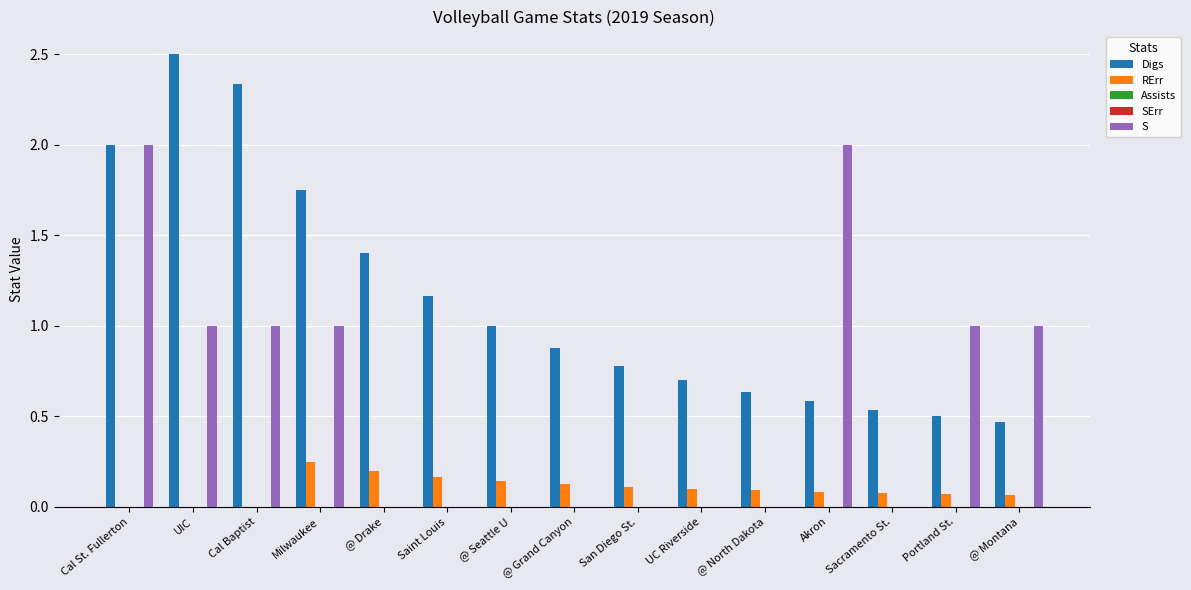

Which has a higher value, @ Grand Canyon or @ Seattle U?

@ Seattle U